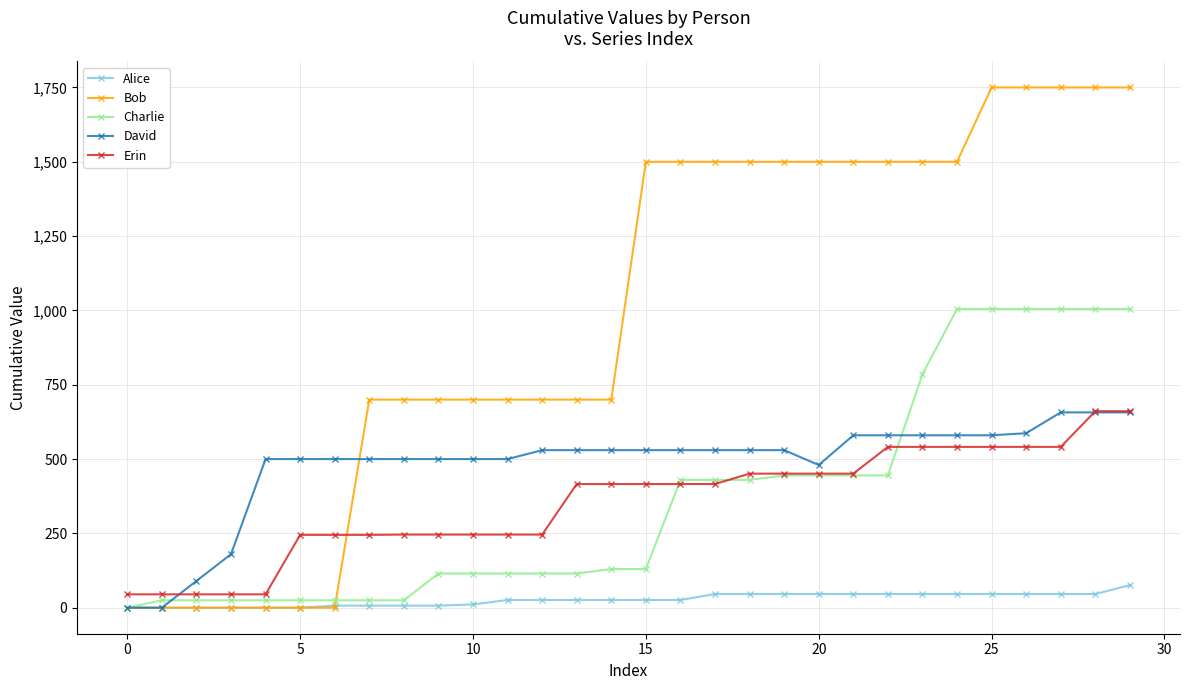

At how many categories does at least one series exceed 1304?

15